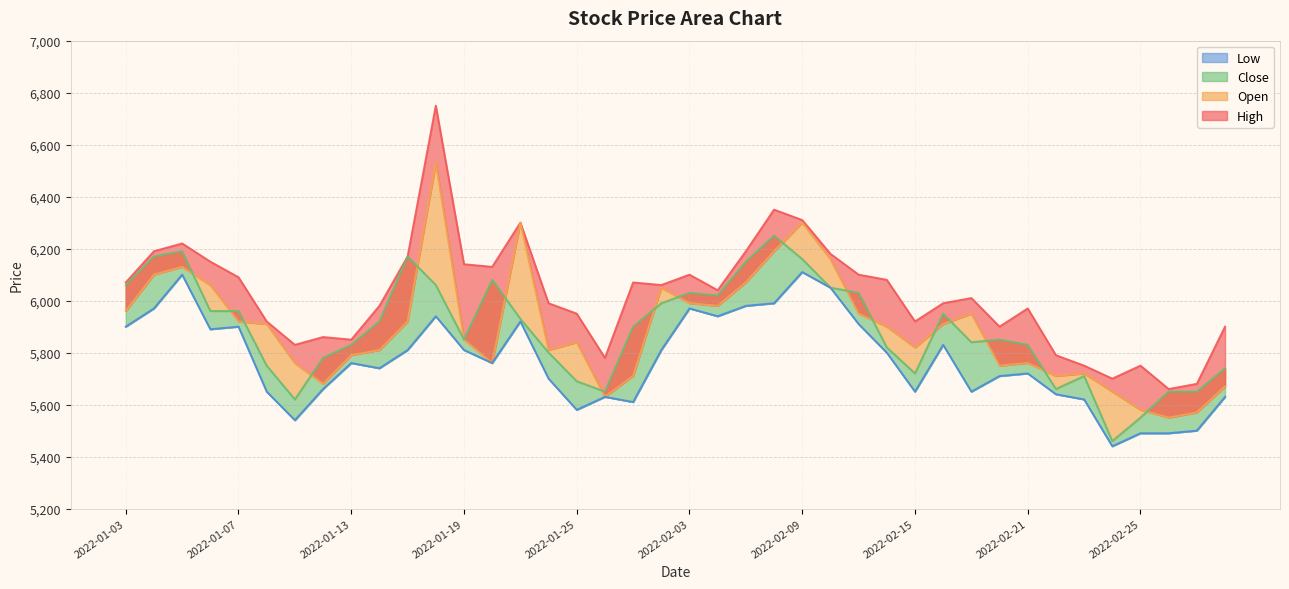

Reading right to left, extract all data points from this chart.

Open: 5670	5570	5550	5580	5650	5720	5710	5760	5750	5950	5910	5820	5900	5950	6160	6300	6190	6070	5980	5990	6050	5710	5630	5840	5810	6300	5760	5850	6530	5920	5810	5790	5680	5760	5910	5920	6060	6130	6100	5960
High: 5900	5680	5660	5750	5700	5750	5790	5970	5900	6010	5990	5920	6080	6100	6180	6310	6350	6190	6040	6100	6060	6070	5780	5950	5990	6300	6130	6140	6750	6170	5980	5850	5860	5830	5920	6090	6150	6220	6190	6070
Low: 5630	5500	5490	5490	5440	5620	5640	5720	5710	5650	5830	5650	5800	5910	6050	6110	5990	5980	5940	5970	5810	5610	5630	5580	5700	5920	5760	5810	5940	5810	5740	5760	5660	5540	5650	5900	5890	6100	5970	5900
Close: 5740	5650	5650	5550	5460	5710	5660	5830	5850	5840	5950	5720	5820	6030	6050	6160	6250	6150	6020	6030	5990	5900	5650	5690	5800	5930	6080	5850	6060	6170	5920	5830	5780	5620	5750	5960	5960	6190	6170	6060